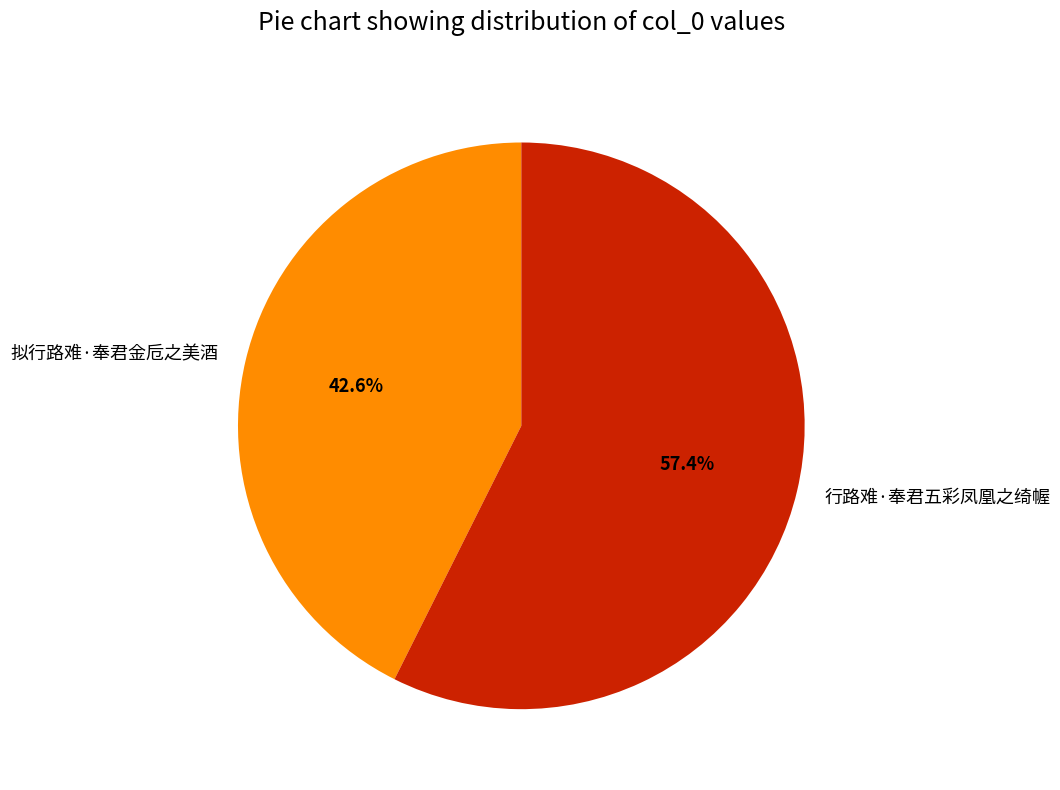

Approximately how many times larger is the value at 拟行路难·奉君金卮之美酒 compared to 行路难·奉君五彩凤凰之绮幄?

0.7